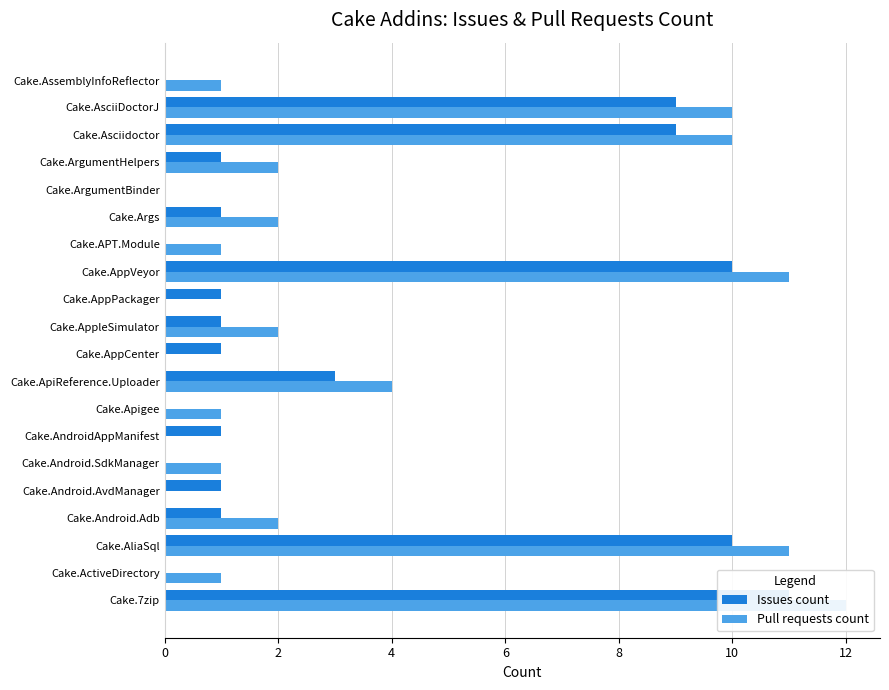

What is the difference between the second highest and minimum values in the Issues count series?

10